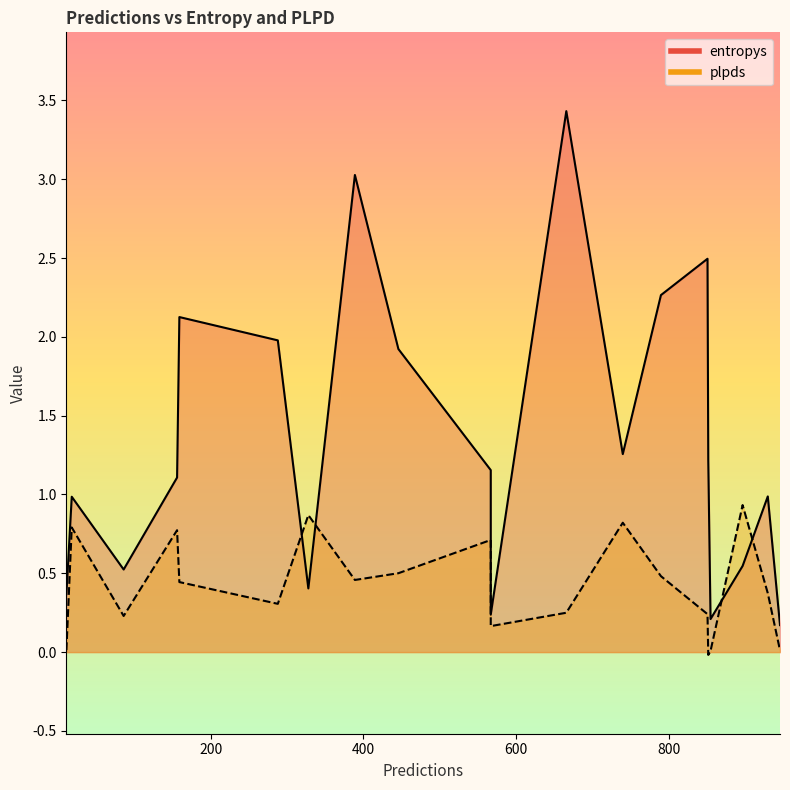

At which category is the sum across all series the highest?

666